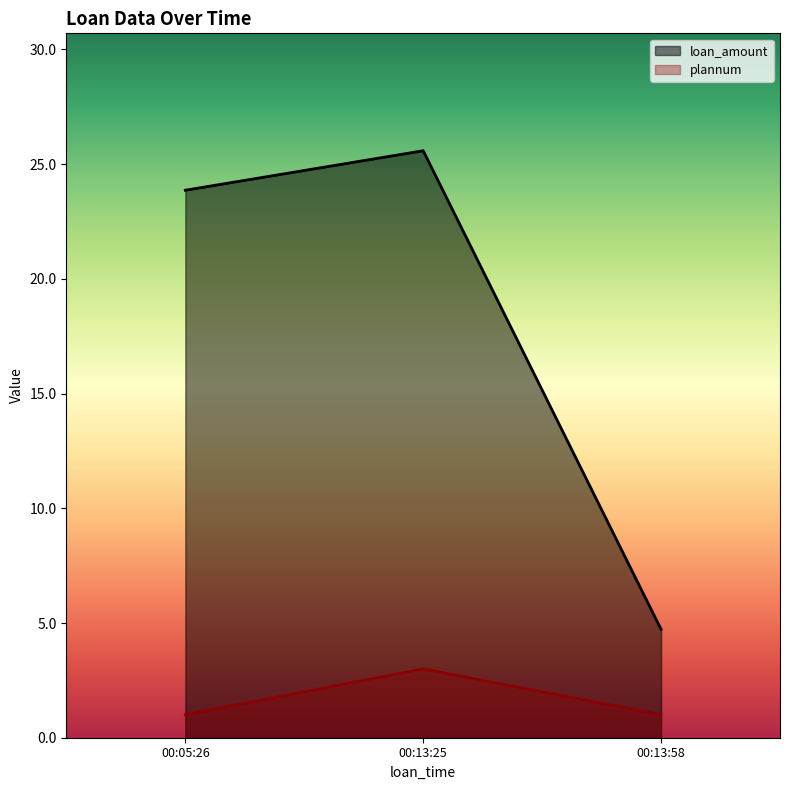

What is the difference between the highest and lowest values at 00:05:26?

22.9